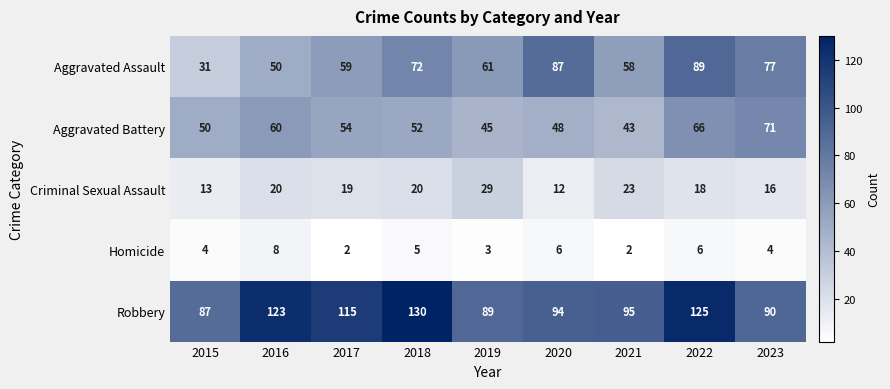

Which series has the widest spread of values?

Aggravated Assault